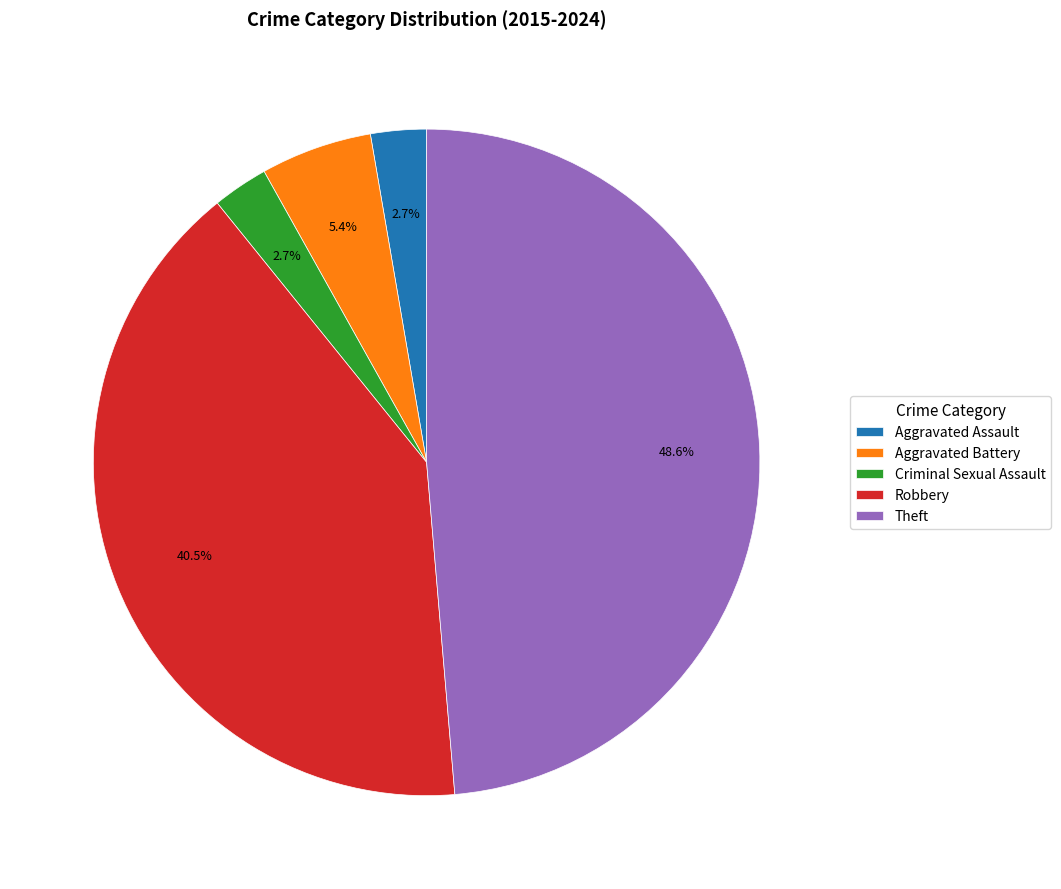

Count the number of slices in the pie.

5